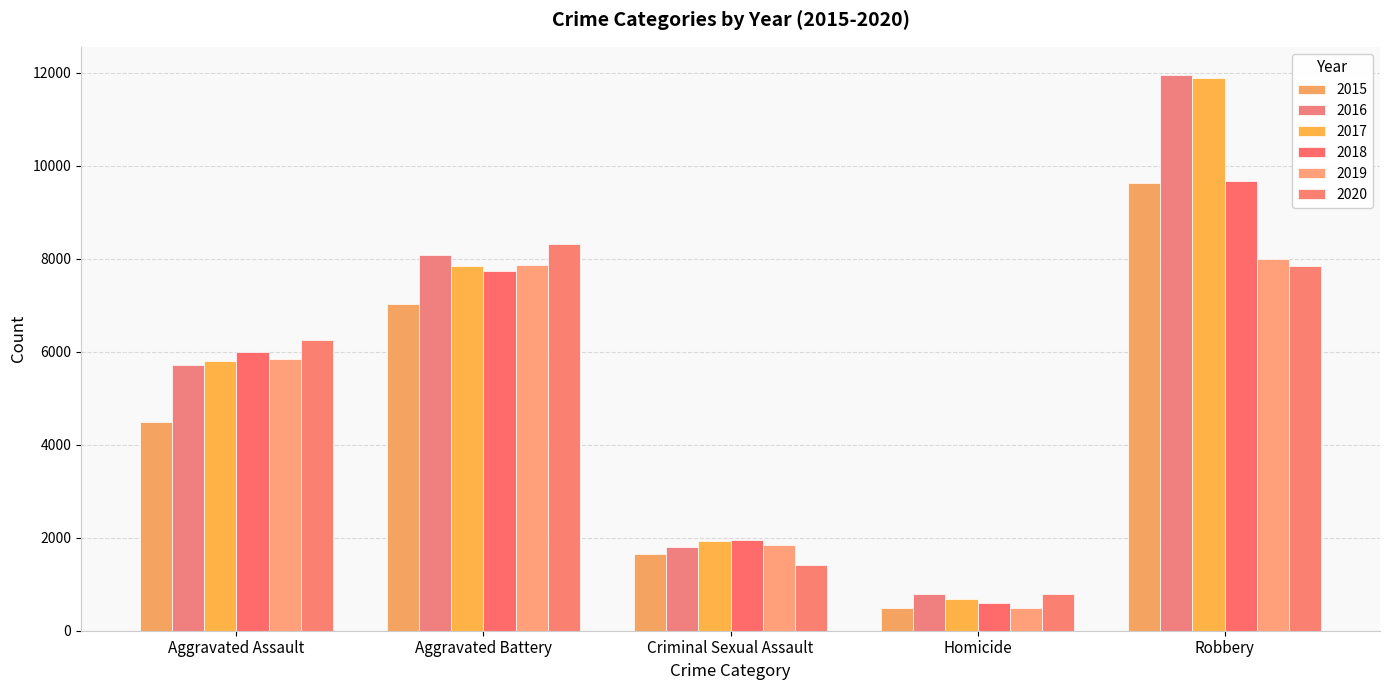

What is the average value of the 2019 series?

4808